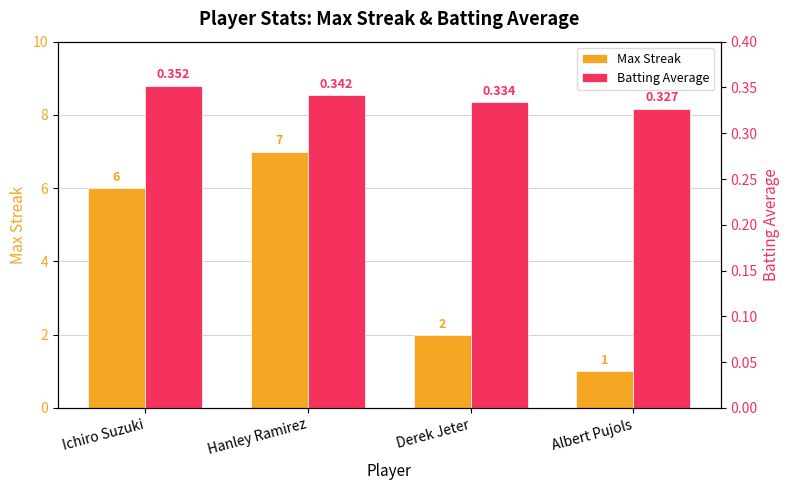

Rank the series by their average value, from lowest to highest.

Batting Average, Max Streak